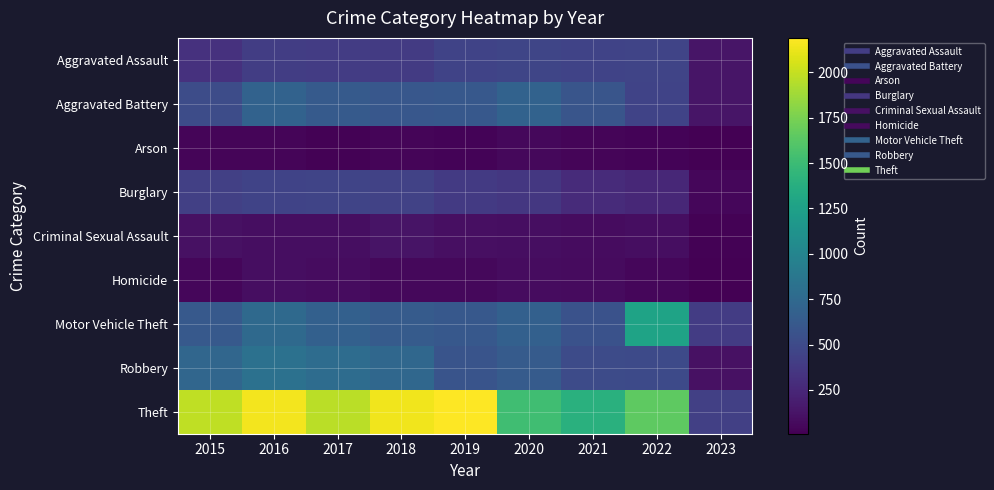

List the series in order of their peak value, lowest first.

Arson, Homicide, Criminal Sexual Assault, Burglary, Aggravated Assault, Aggravated Battery, Robbery, Motor Vehicle Theft, Theft